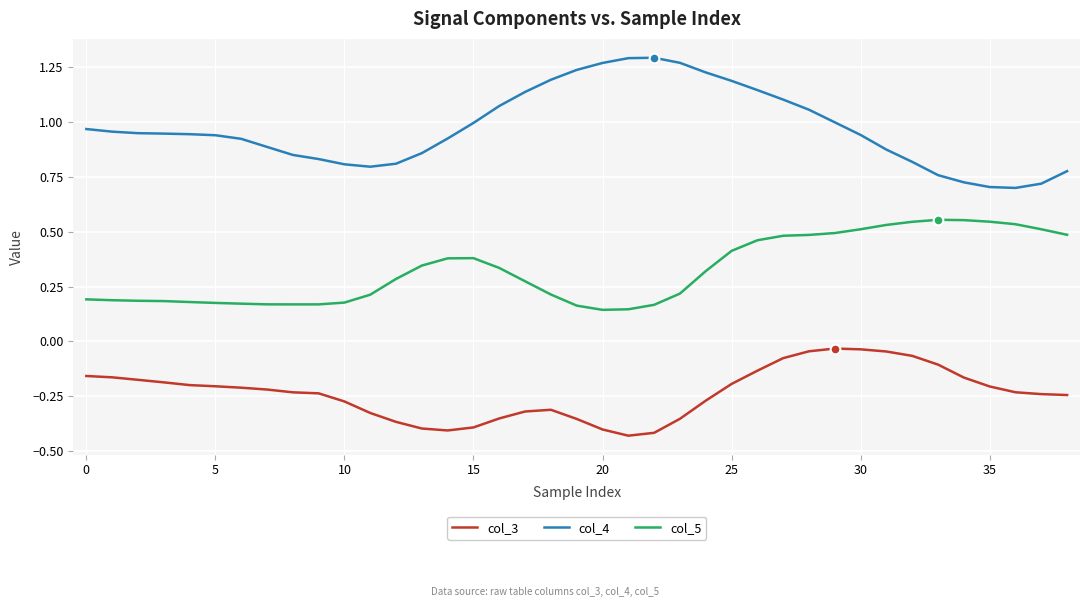

Which series has the largest total across all categories?

col_4